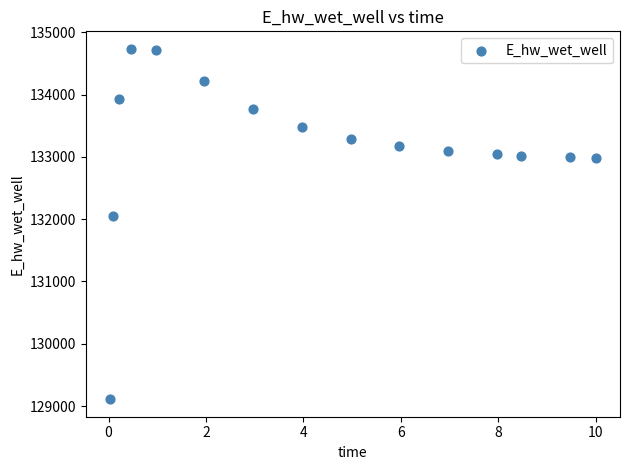

What Y value in the scatter plot is closest to 131922?

132044.9